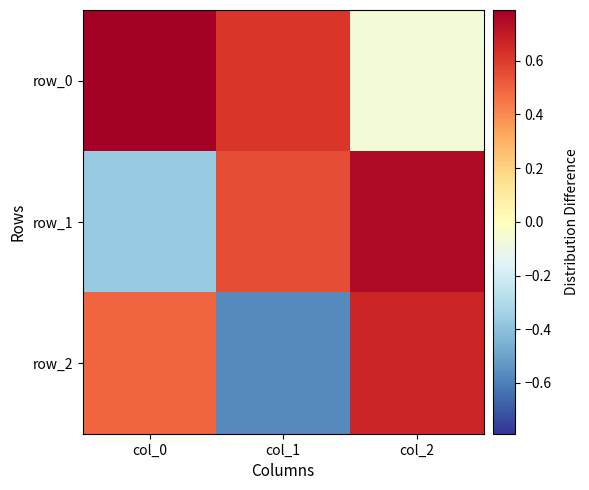

True or false: row_0 has a value of 0.6 at col_0.

False